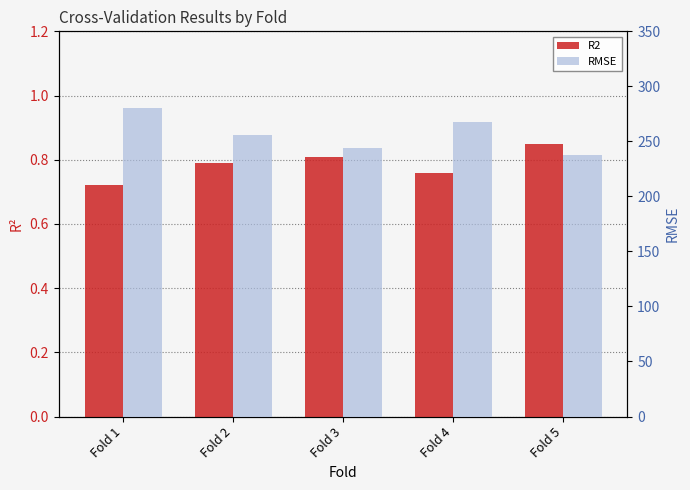

List the labels in order of RMSE value, smallest first.

Fold 5, Fold 3, Fold 2, Fold 4, Fold 1